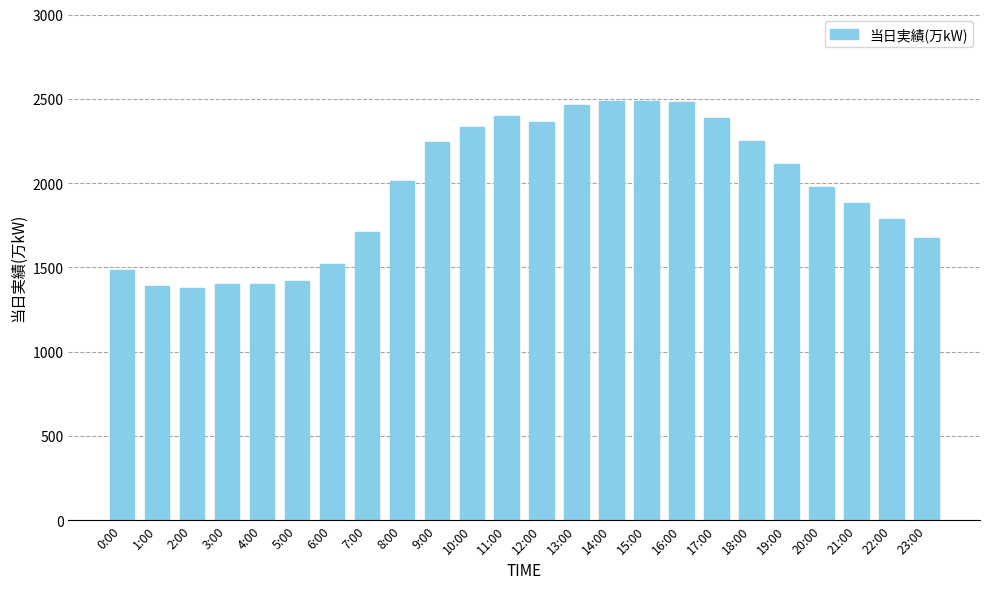

What is the maximum value shown in the chart?

2486